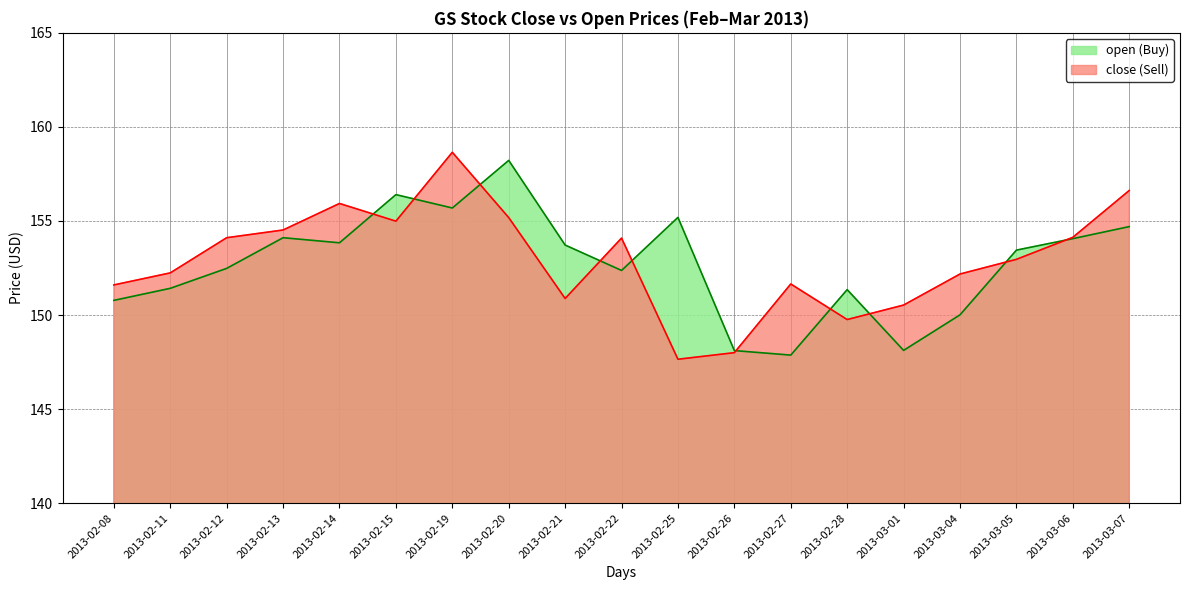

What is the sum of all open values?

2901.9